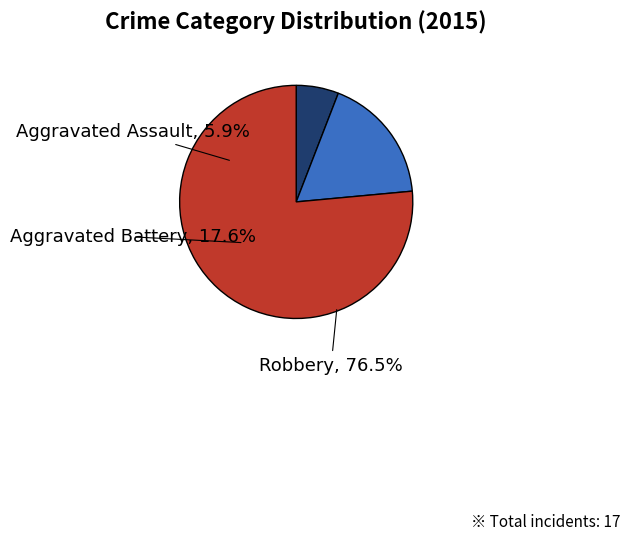

How many segments does this pie chart have?

3